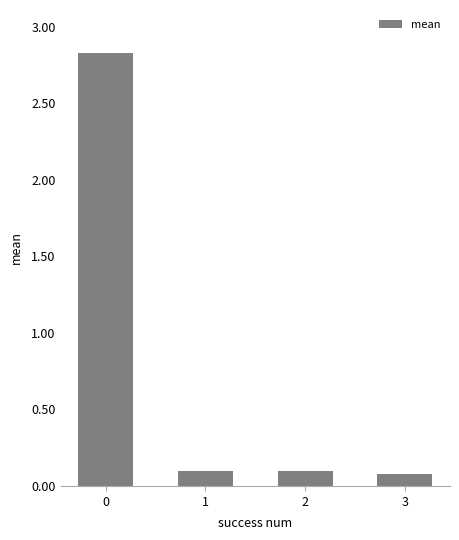

Is it true that the value at 2 is 0.1?

True